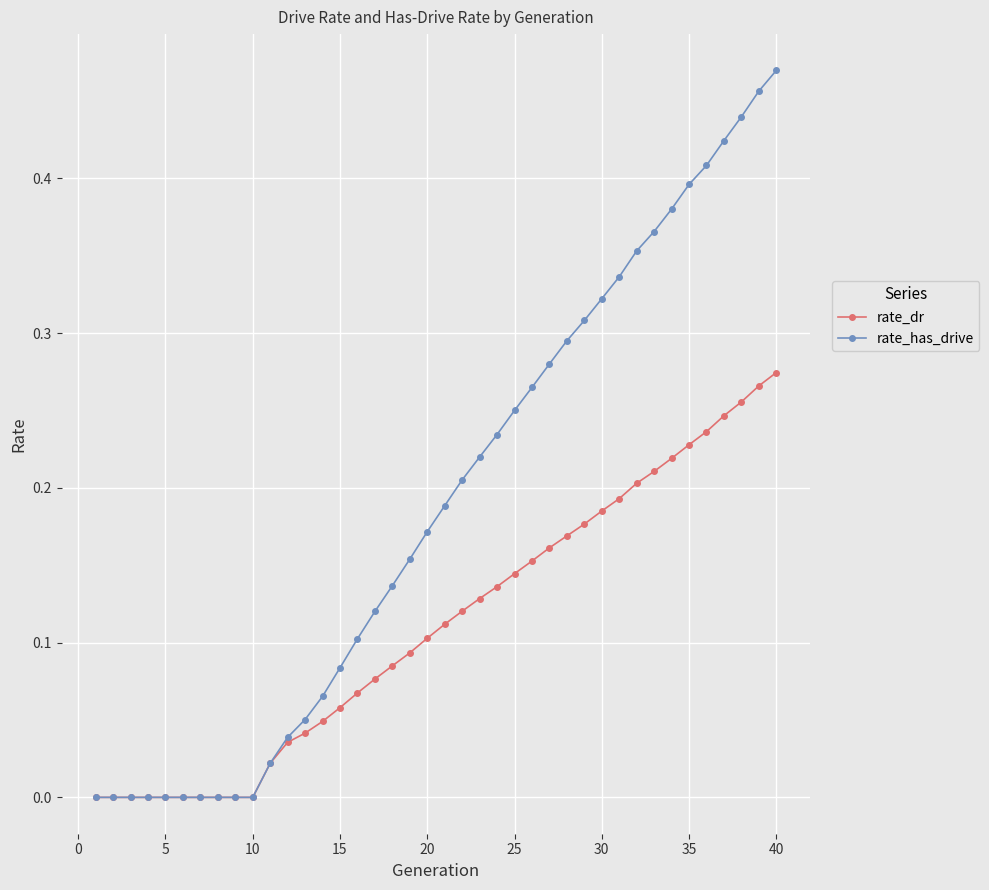

Rank the series by their maximum value, from highest to lowest.

rate_has_drive, rate_dr